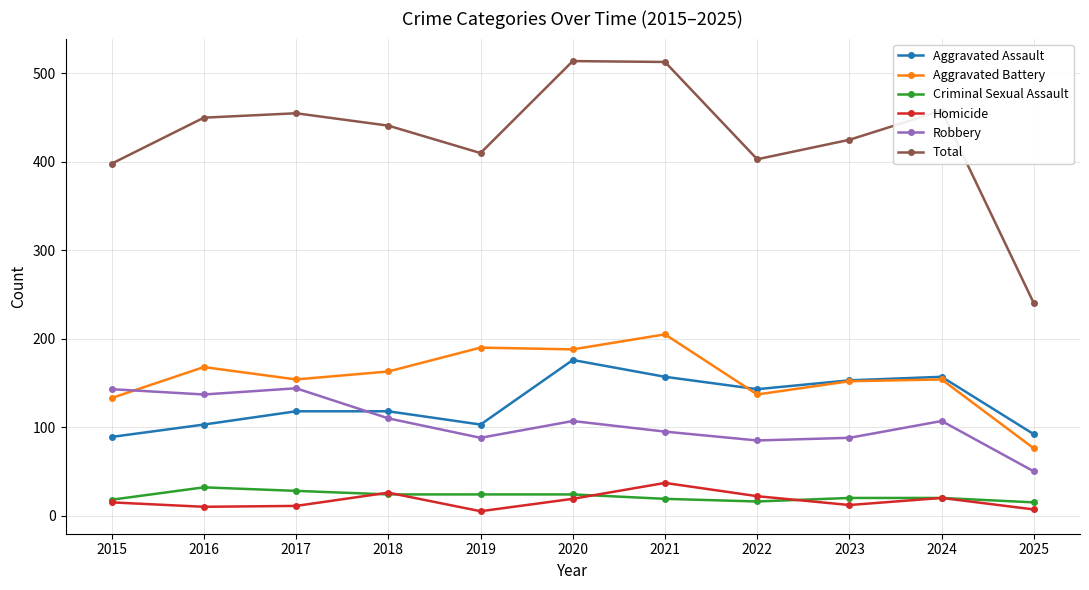

The value of Aggravated Battery at 2016 is 168. True or false?

True